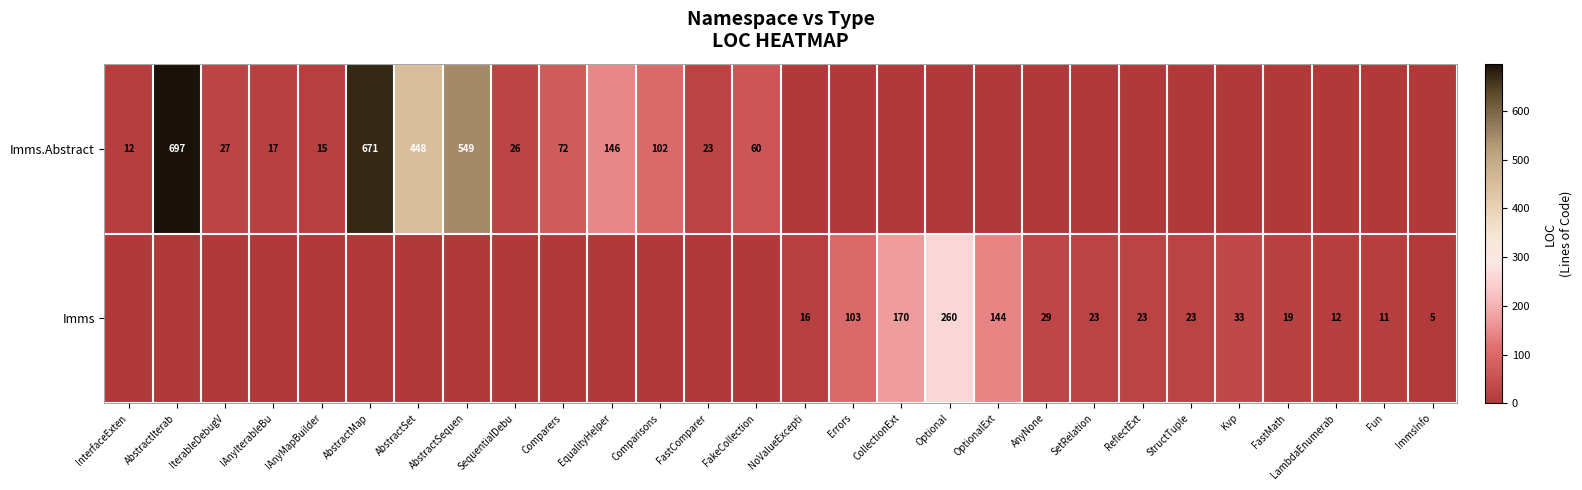

What is the difference between the Imms.Abstract values at Comparisons and AbstractSequen?

447